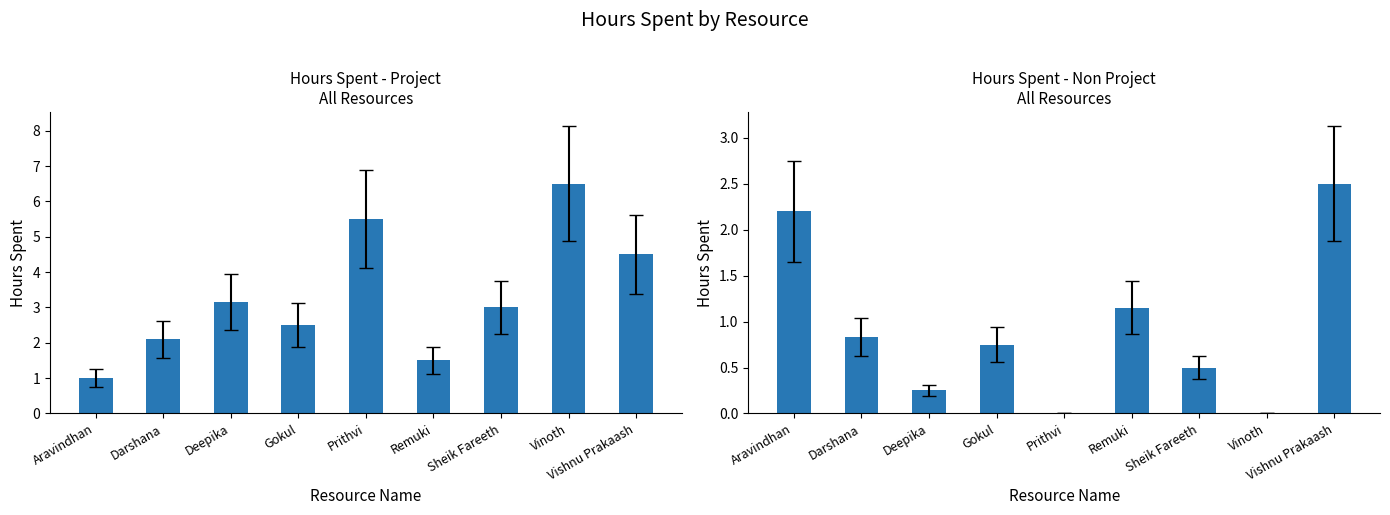

What is the difference between the second highest and minimum values in the Hours Spent - Non Project series?

2.2